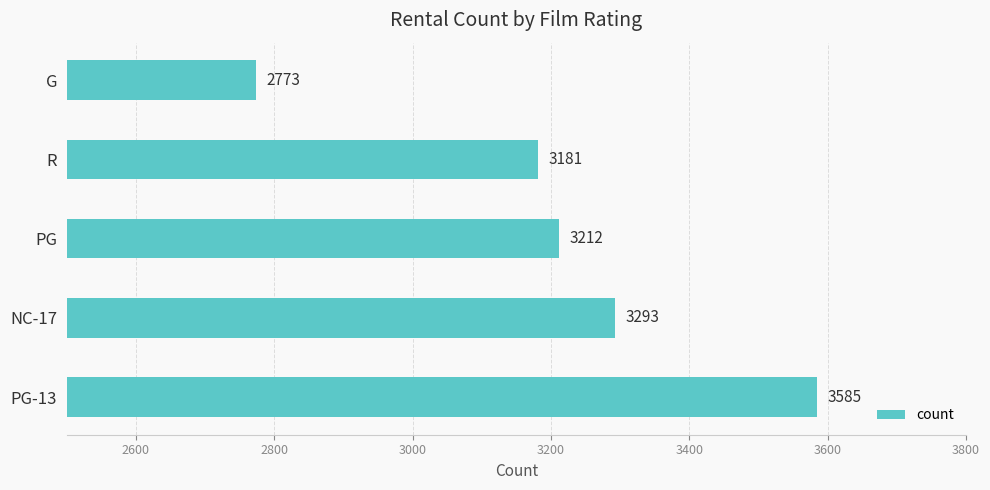

Count the number of categories in the chart.

5